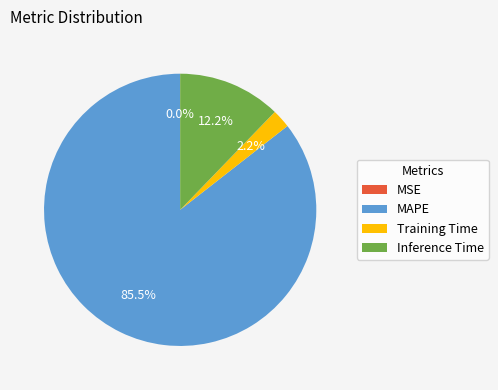

To the nearest percent, what is the difference between the largest and smallest slice percentages?

86%